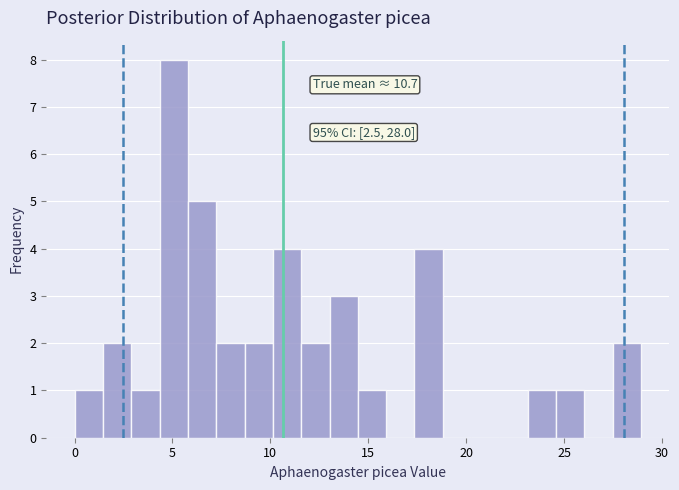

Read against the x-axis, roughly where is the centre of the tallest bar?

5.0